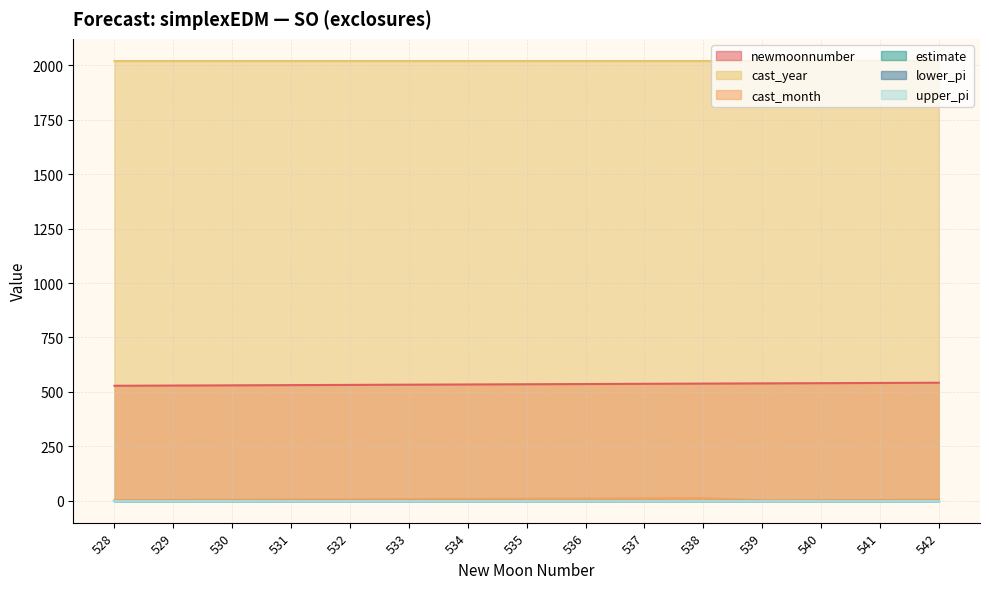

What is the maximum value shown in the chart?

2021